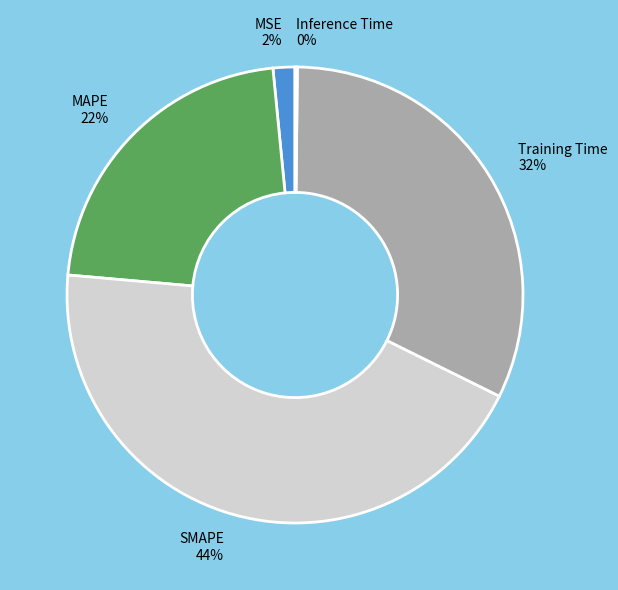

To the nearest percent, what is the difference between the SMAPE and Training Time slice percentages?

12%